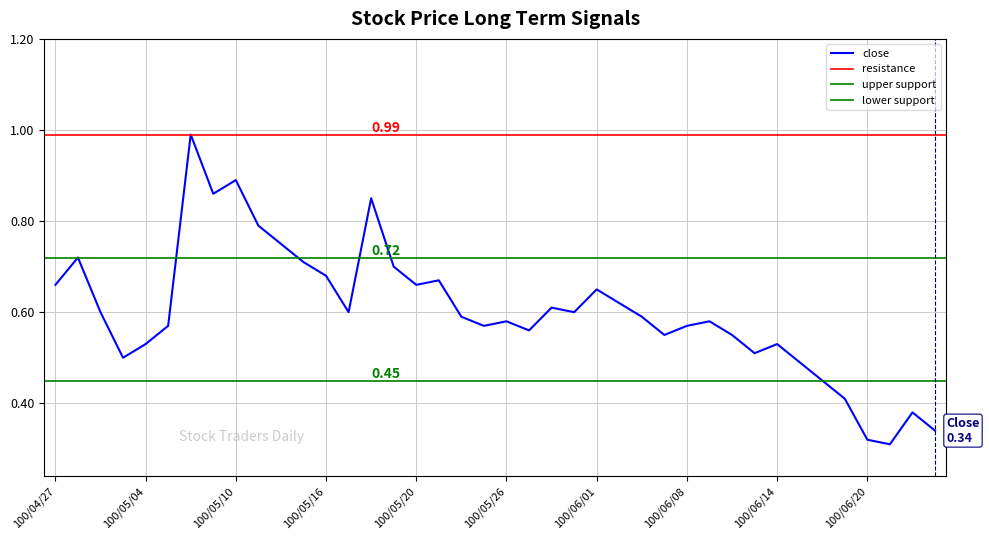

True or false: close and high intersect in this chart.

False